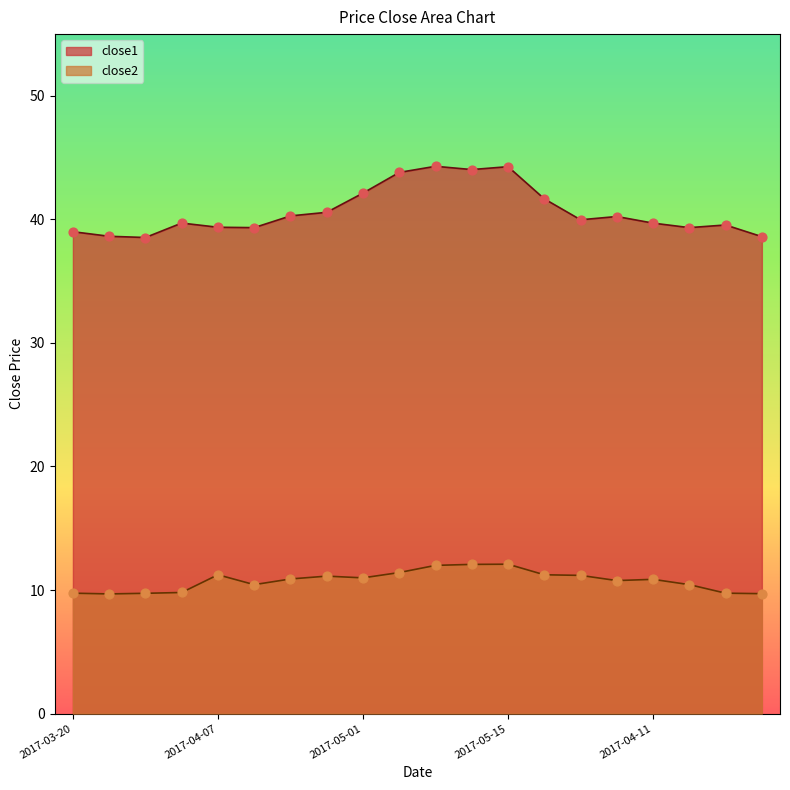

Which series contains the lowest Y value?

close2